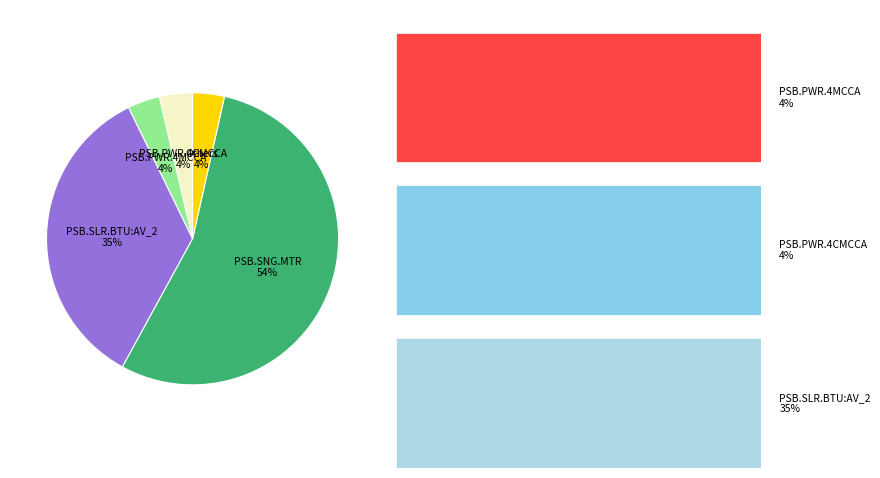

How many slices are in this pie chart?

5